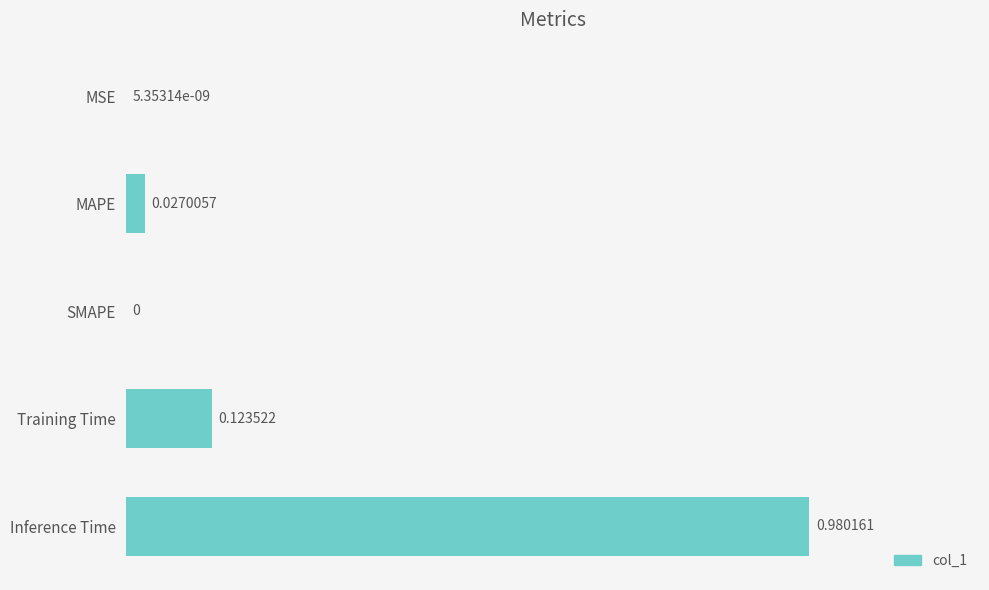

Which label corresponds to the largest value in the chart?

Inference Time